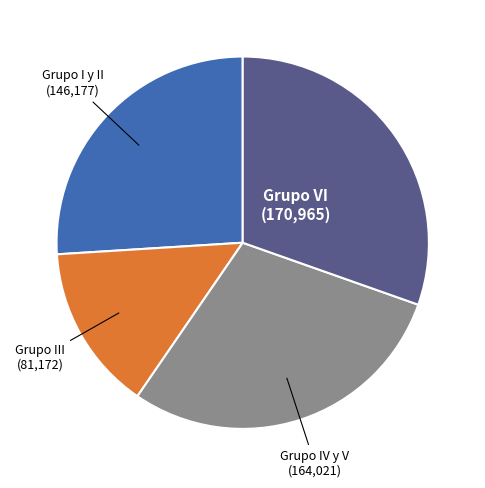

Count the number of slices in the pie.

4